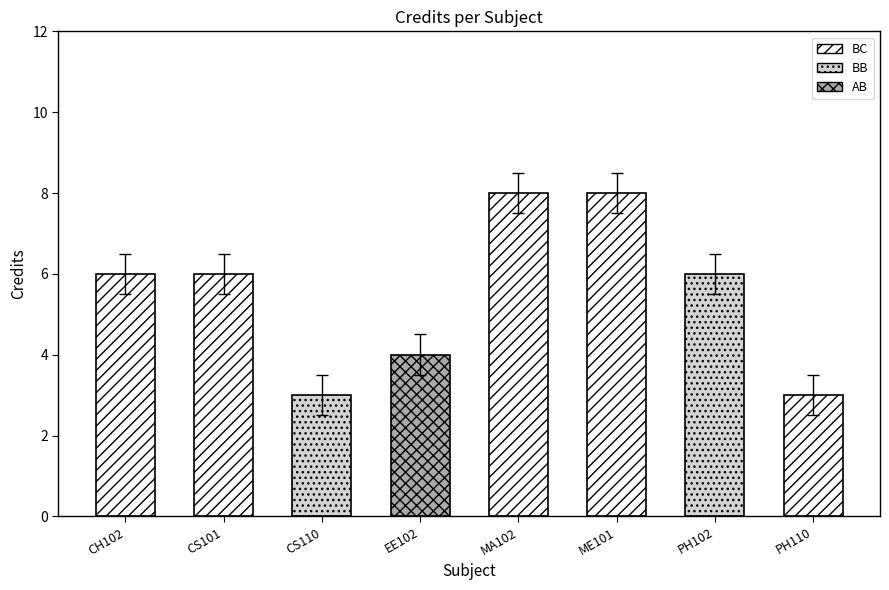

At which category does the chart reach its minimum across all series?

CS110